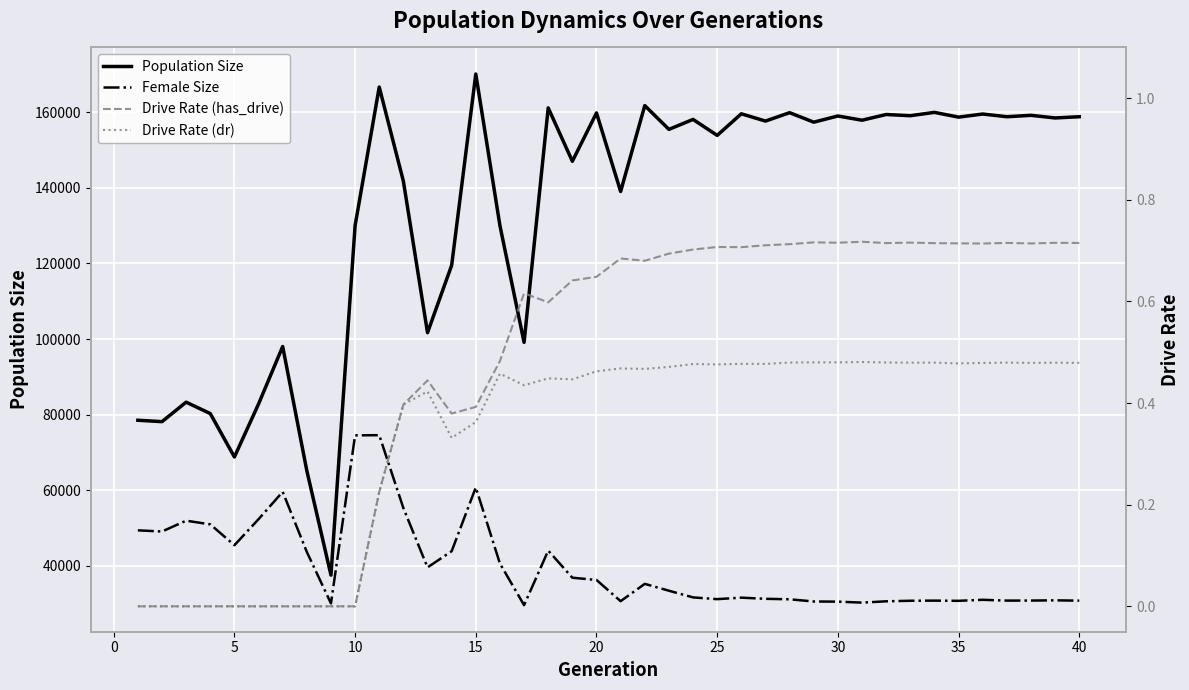

The value of Population Size at 37 is 217265.5. True or false?

False